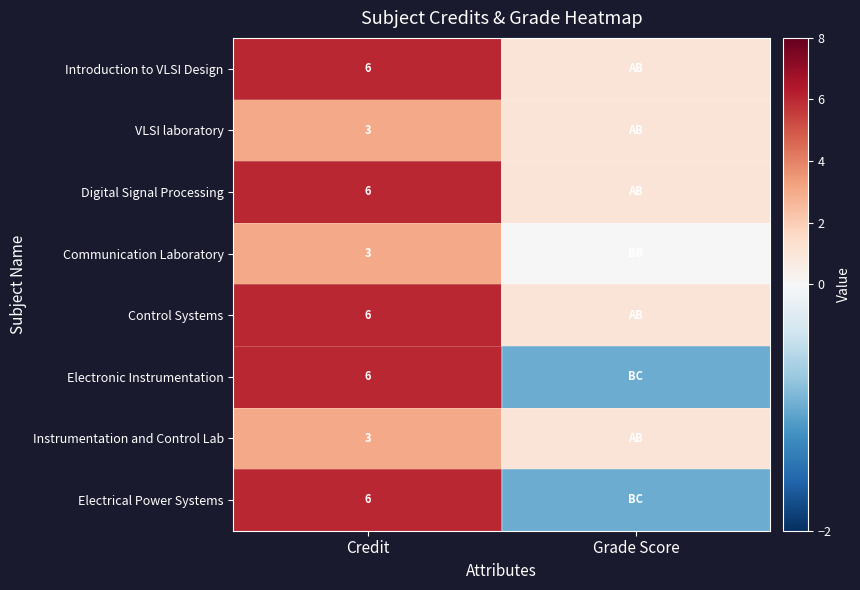

The Electronic Instrumentation series shows 6 at Credit. True or false?

True